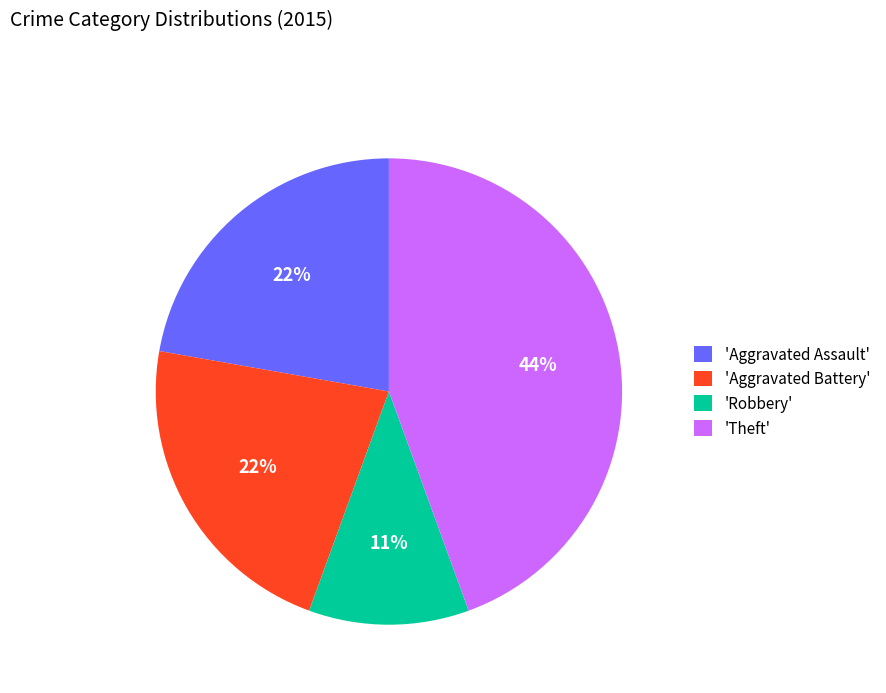

The 'Aggravated Battery' slice represents 34% of the pie. True or false?

False